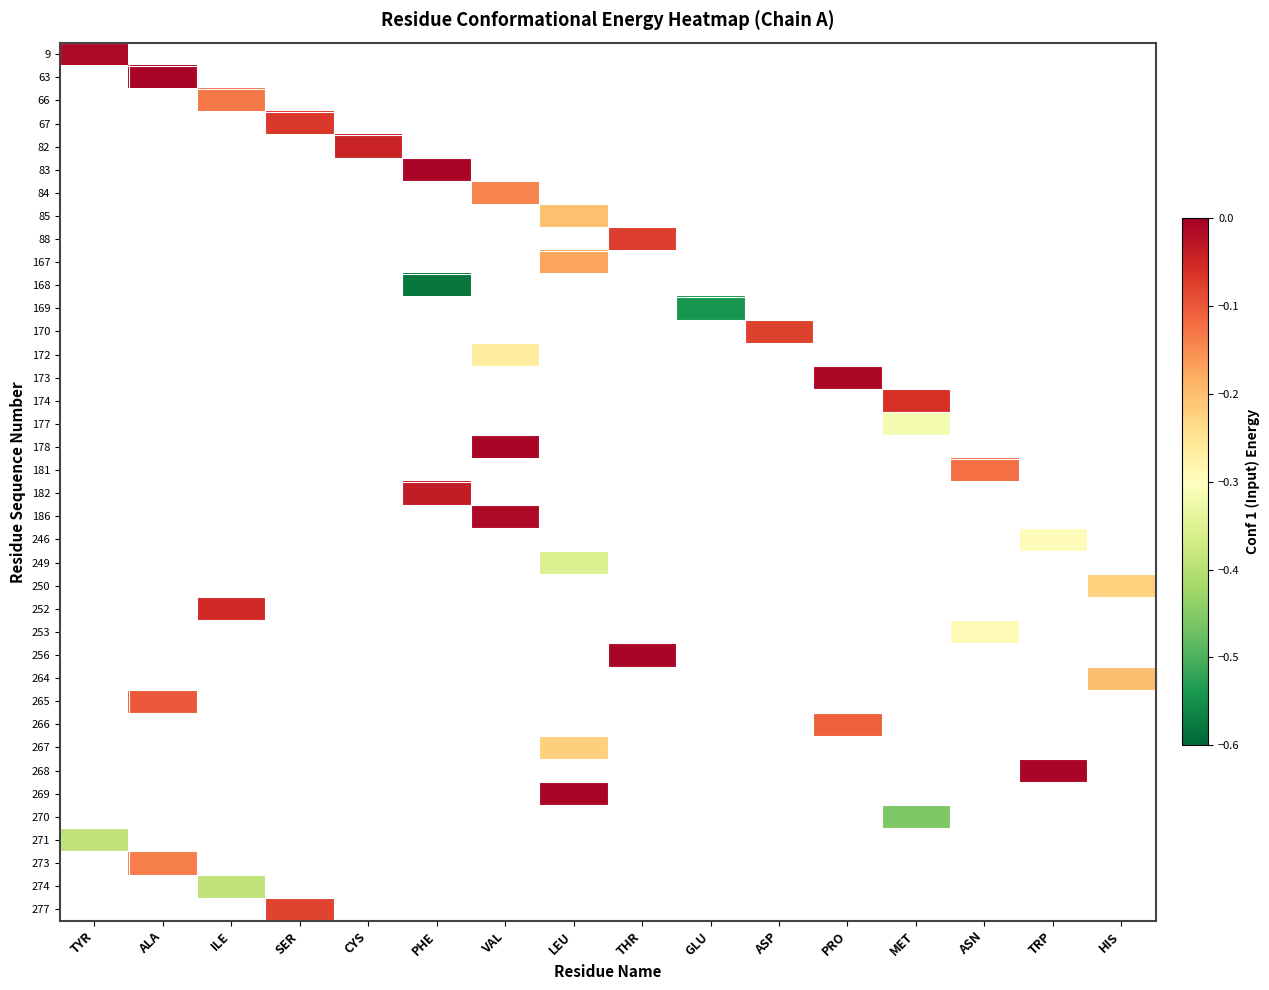

Which category has the highest value across all series?

ALA